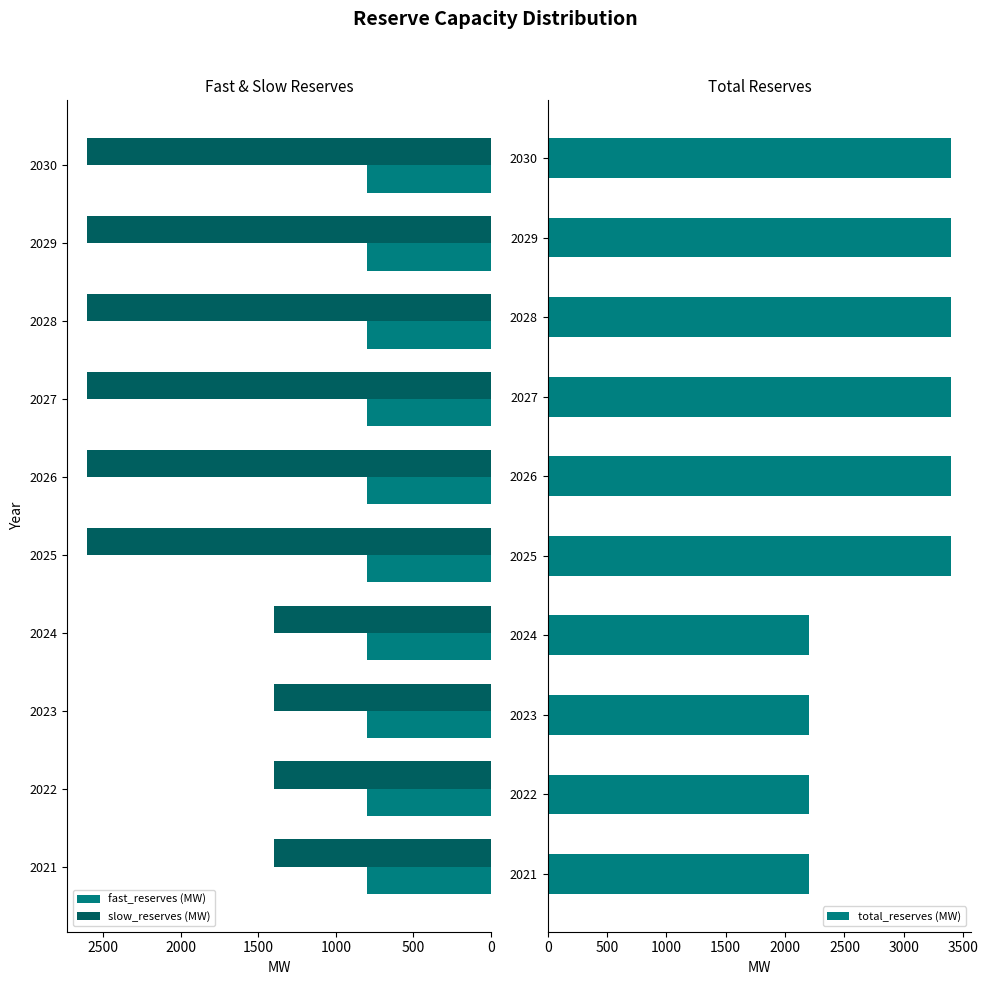

Is it true that total_reserves (MW) equals 1174.2 at 2028?

False